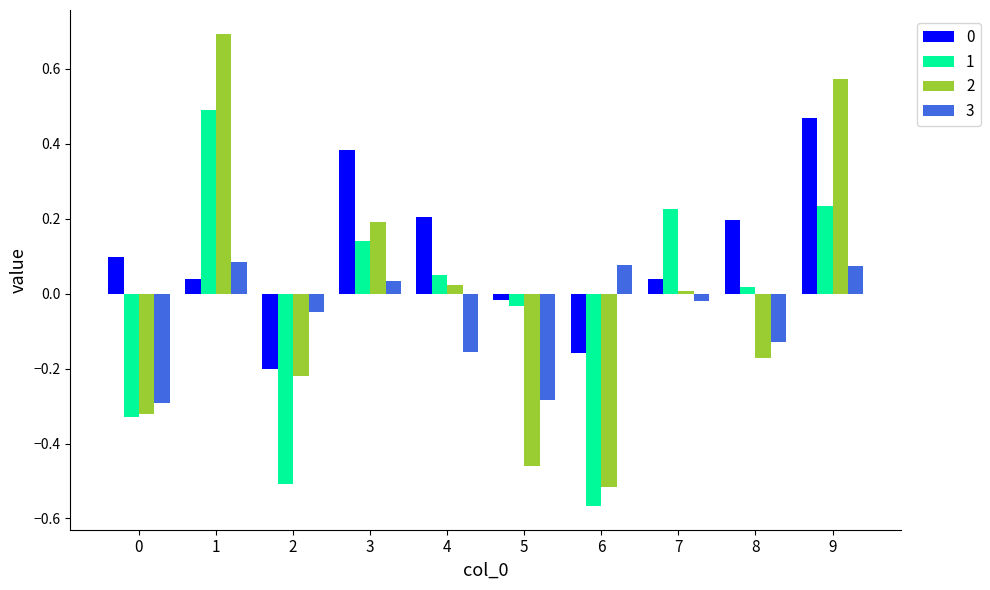

What is the difference between the second highest and minimum values in the 1 series?

0.8